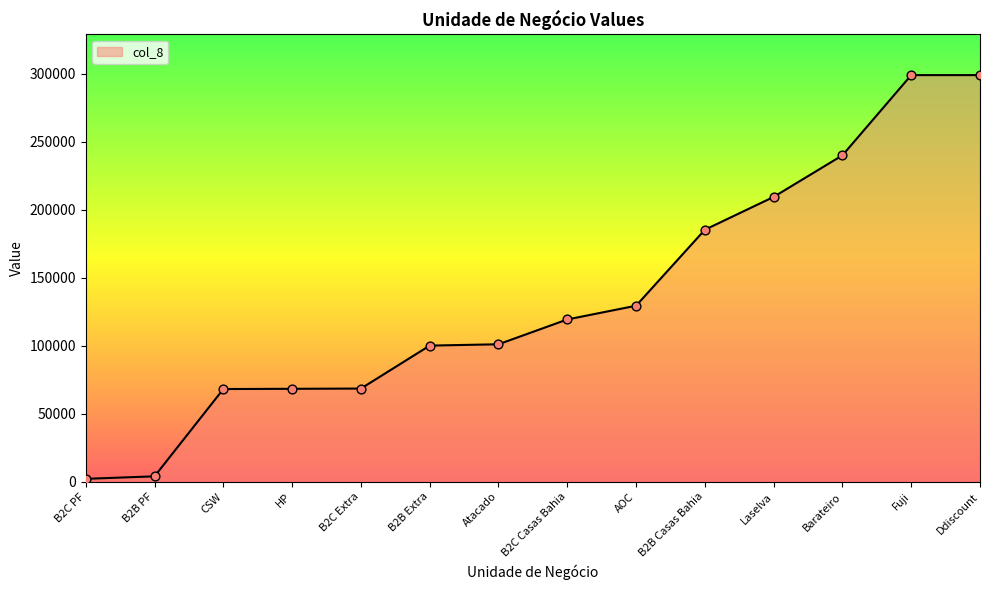

What is the change in value from AOC to Fuji?

+169586